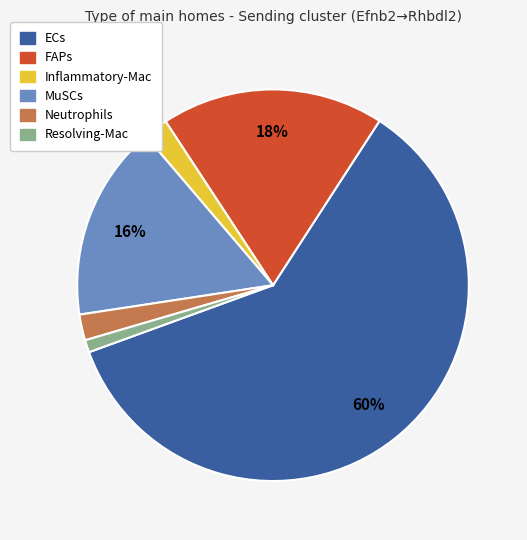

Between MuSCs and Inflammatory-Mac, which is larger?

MuSCs